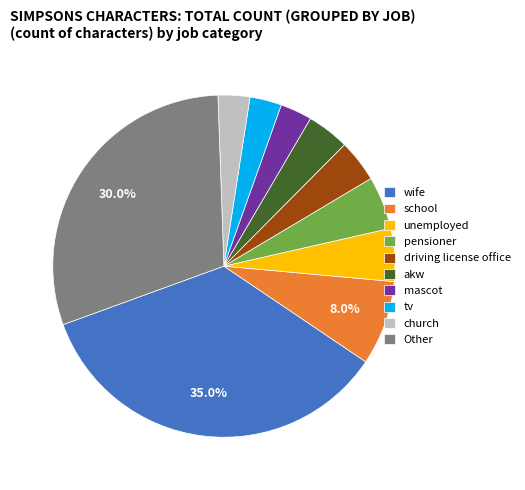

Is it true that akw is 16% of the pie?

False